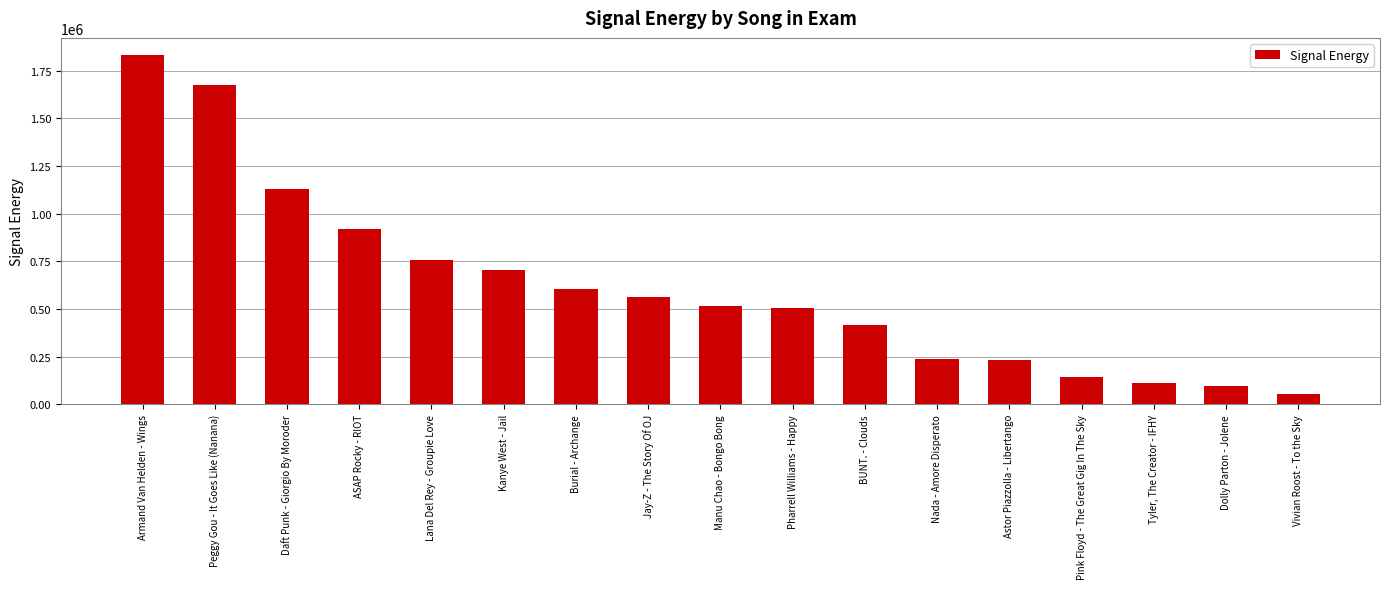

How many values are below 514259?

8